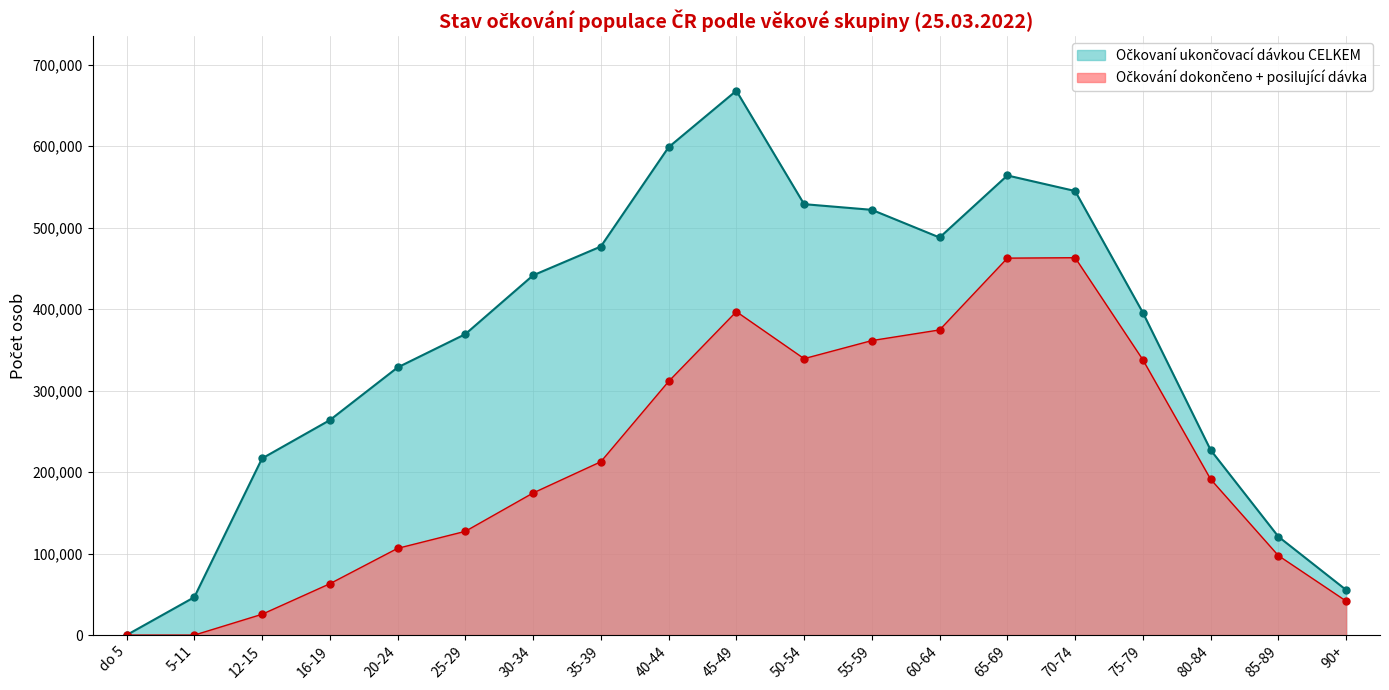

Which has a higher value, 16-19 or 50-54?

50-54